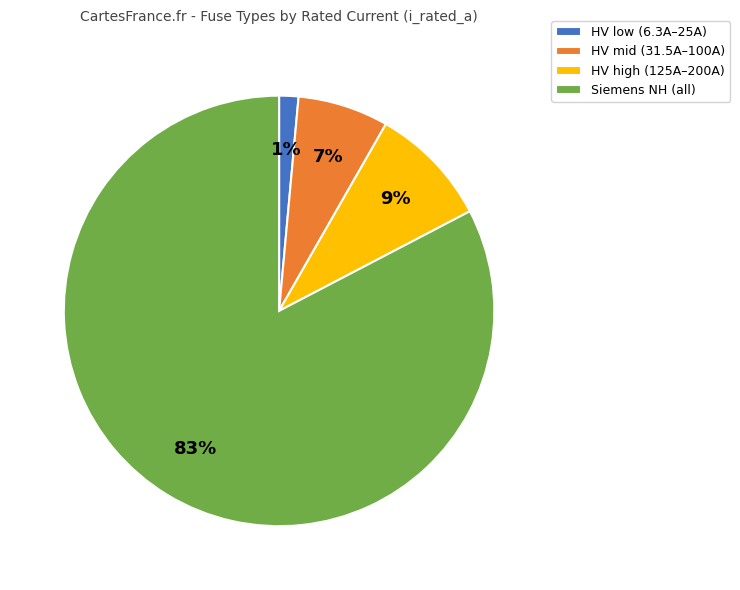

Which slice is the largest?

Siemens NH (all)